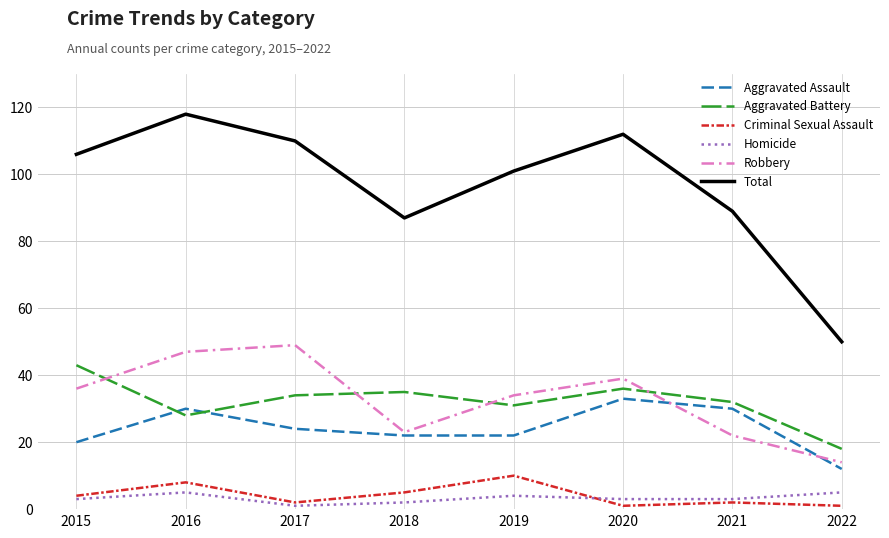

The value of Total at 2019 is 101. True or false?

True